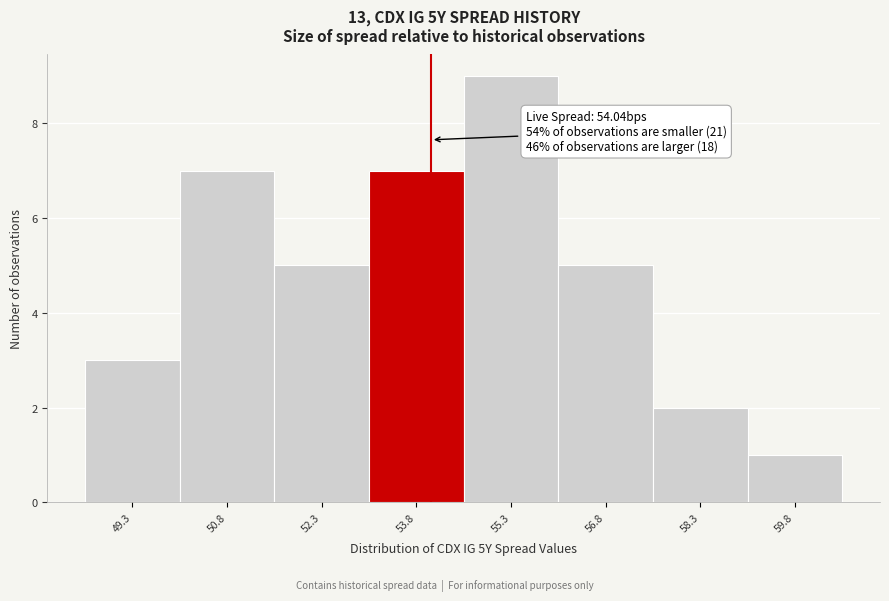

Which range on the x-axis has the tallest bar?

54.6 to 56.0